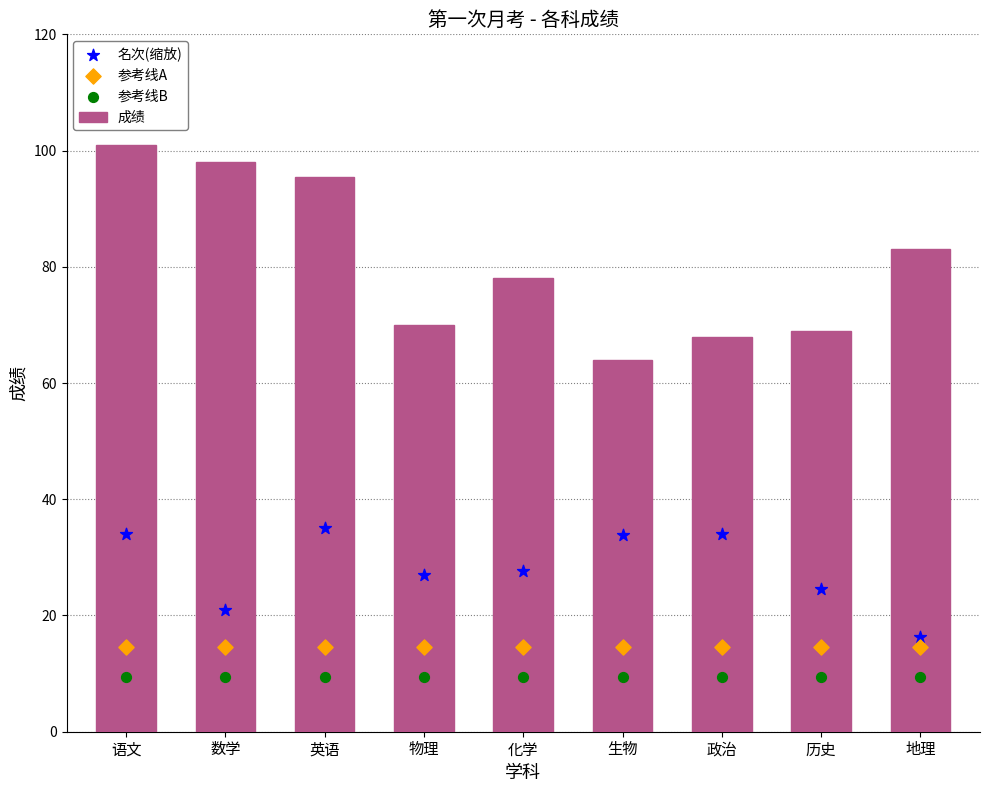

What is the total value across all series at 语文?

159.1